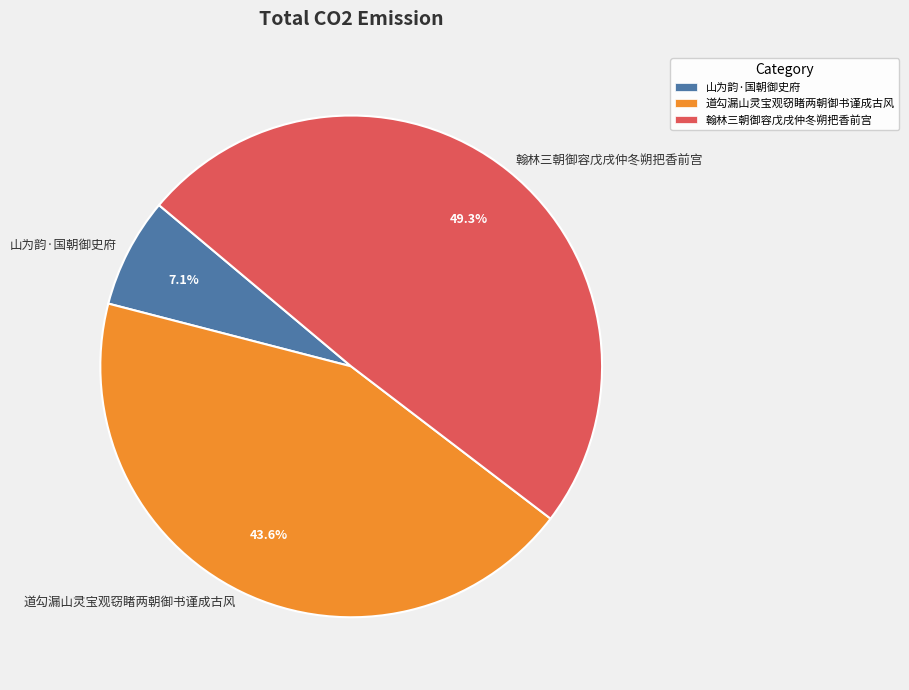

Approximately how many times larger is the value at 道勾漏山灵宝观窃睹两朝御书谨成古风 compared to 翰林三朝御容戊戌仲冬朔把香前宫?

0.9